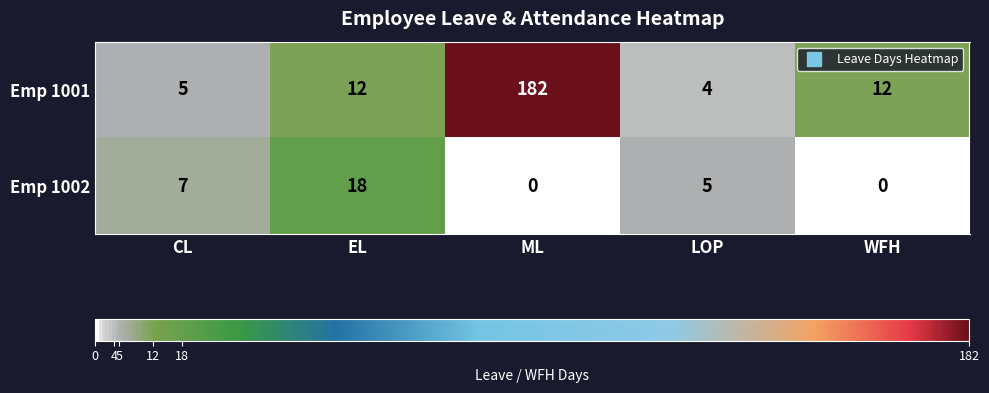

Count the Emp 1002 values in the range 0 to 7.

4